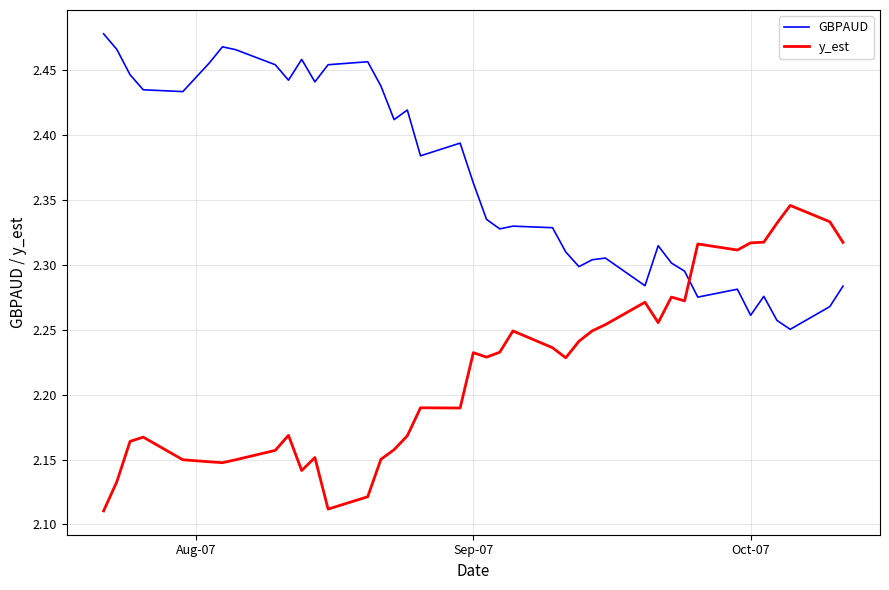

In GBPAUD, how many points are lower than both neighbors (excluding endpoints)?

11